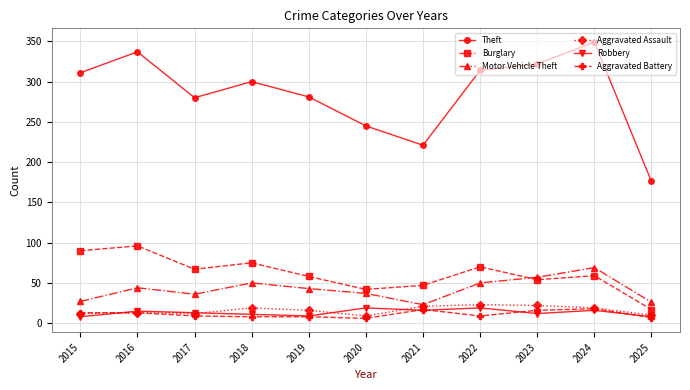

Which series has the largest total across all categories?

Theft